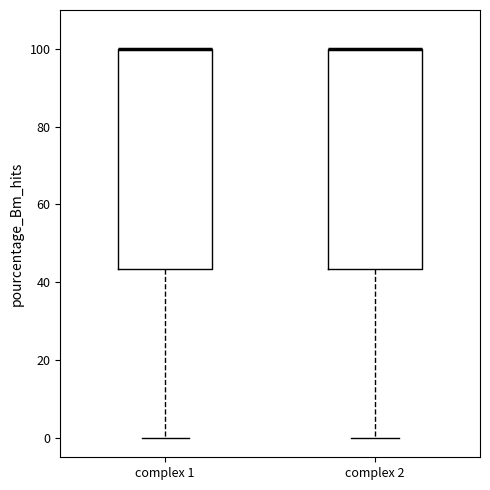

Where is the upper edge of the box for complex 1 on the y-axis? The values are not printed on the chart, so give them approximately, as read against the axis.

100